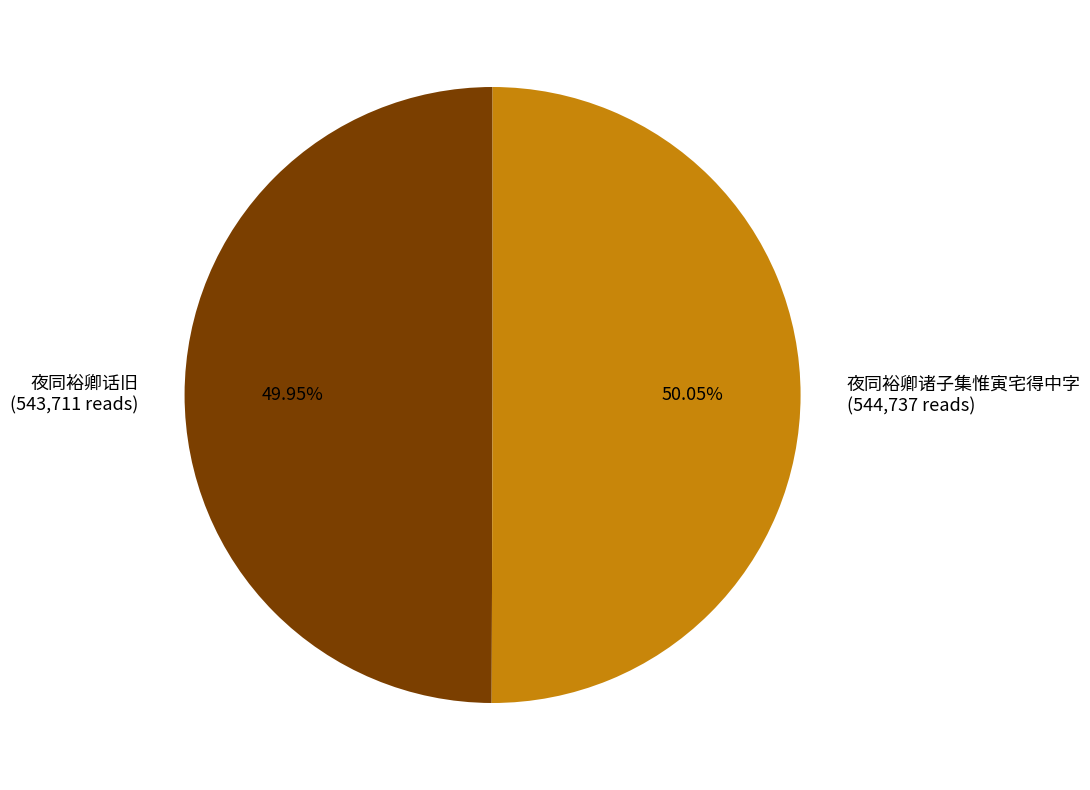

What is the ratio of the value at 夜同裕卿话旧 (543,711 reads) to the value at 夜同裕卿诸子集惟寅宅得中字 (544,737 reads)?

1.0